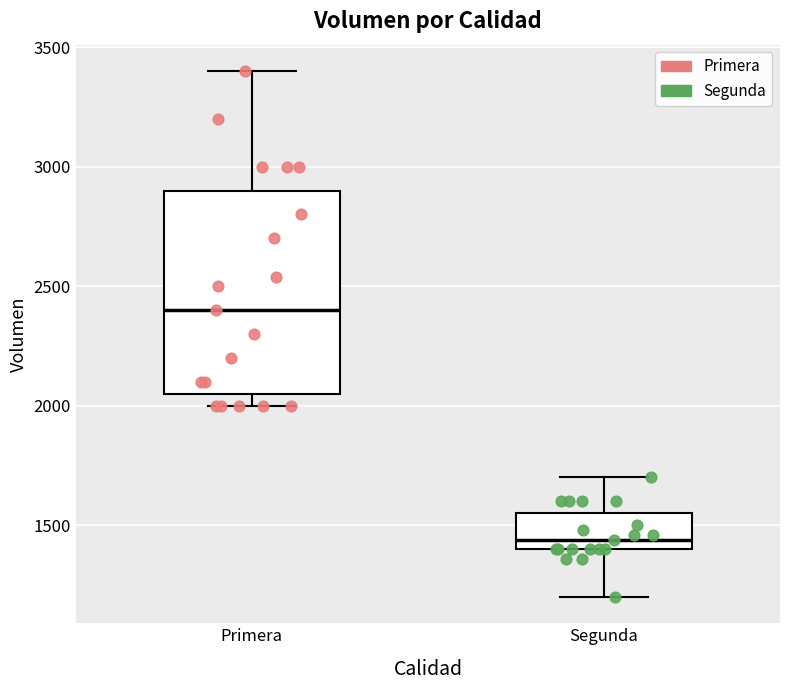

Reading left to right, read every box against the y-axis: the position of its median line, the range the box covers, and the ends of its whiskers. The values are not printed on the chart, so give them approximately, as read against the axis.

Primera: median 2400, box 2050 to 2900, whiskers 2000 to 3400
Segunda: median 1450, box 1400 to 1550, whiskers 1200 to 1700